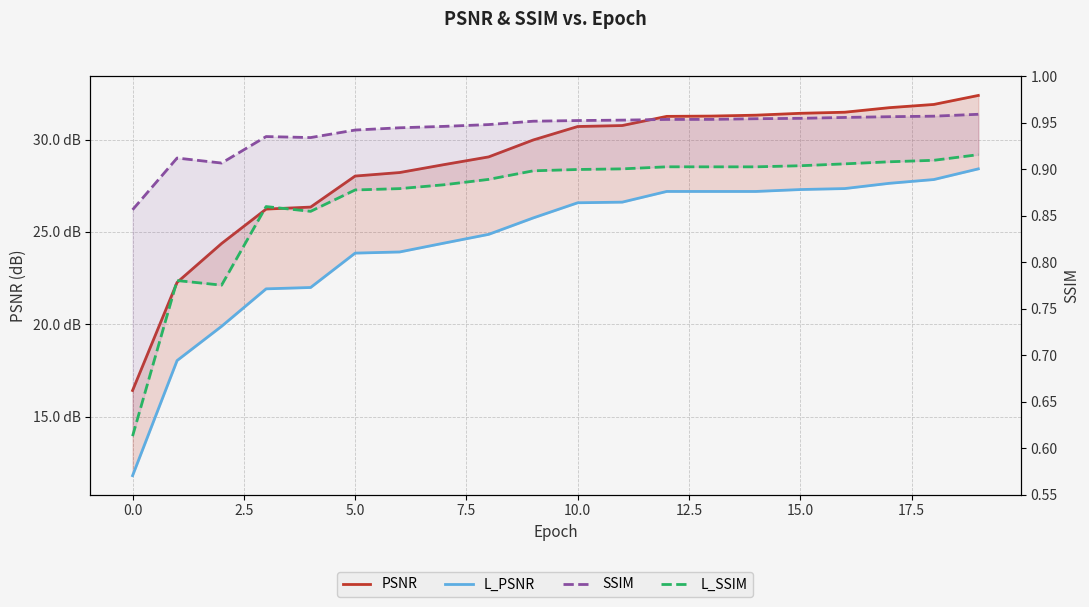

What is the sum of all L_SSIM values?

17.4